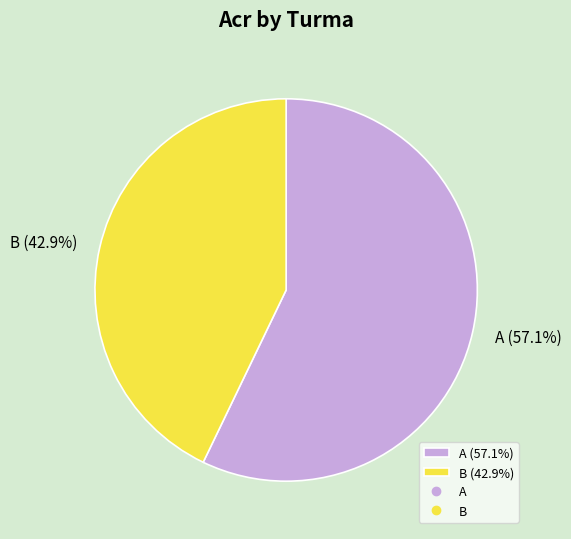

Is there a majority slice in this chart?

Yes